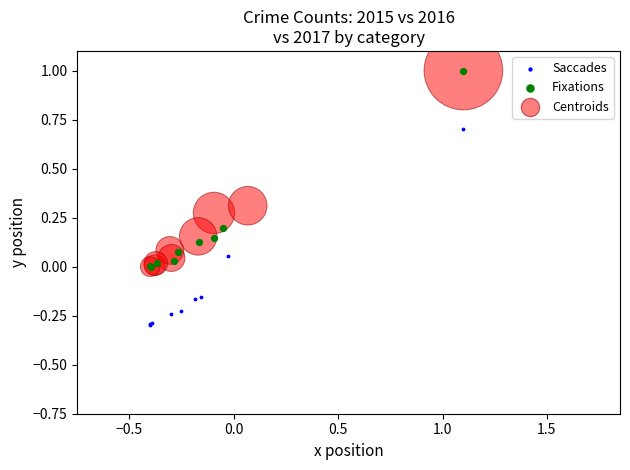

Which series contains the lowest Y value?

Saccades